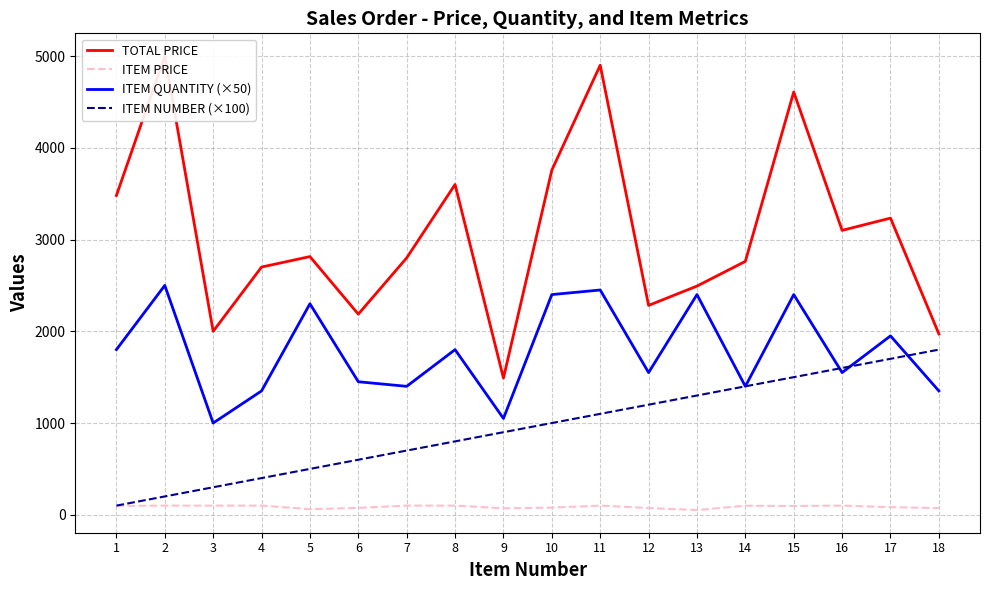

How many lines are shown in the chart?

4